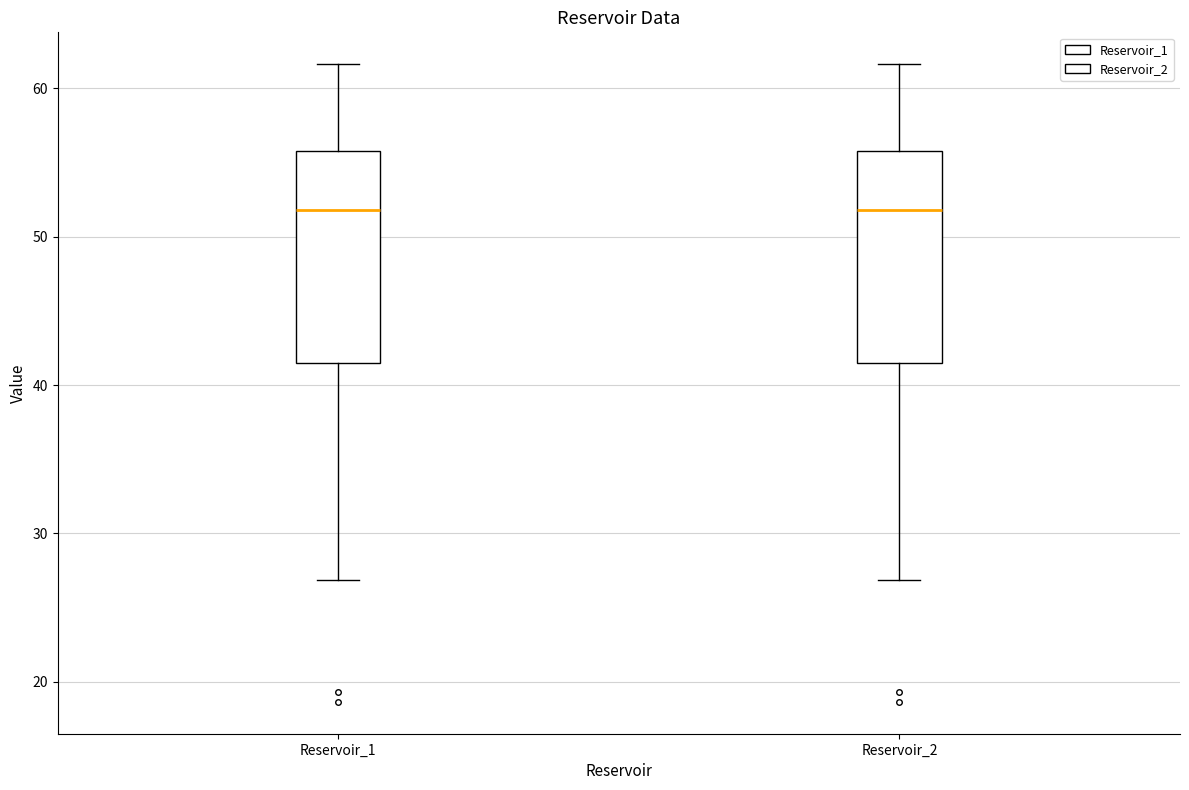

Reading left to right, transcribe this box plot: for each box, give where its median line is, the range the box spans, and where its two whiskers end, as read against the y-axis. The values are not printed on the chart, so give them approximately, as read against the axis.

Reservoir_1: median 52, box 41 to 56, whiskers 27 to 62
Reservoir_2: median 52, box 41 to 56, whiskers 27 to 62